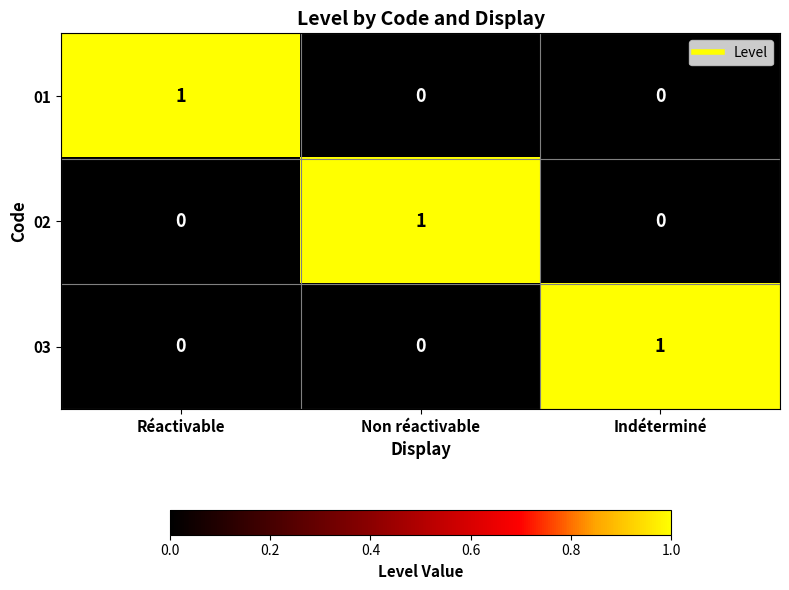

Count the 01 values in the range 0 to 1.

3